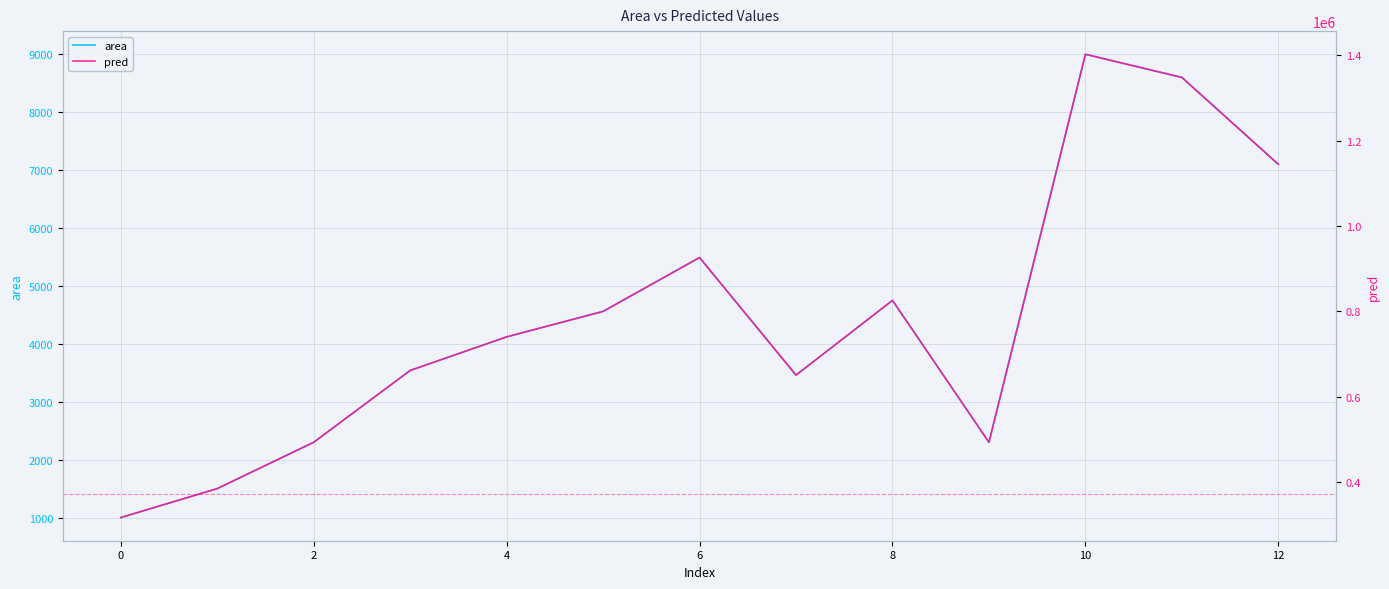

Reading left to right, extract all data points from this chart.

area: 1000.0	1500.0	2300.0	3540.0	4120.0	4560.0	5490.0	3460.0	4750.0	2300.0	9000.0	8600.0	7100.0
pred: 316404.1	384297.9	492928.1	661304.8	740061.6	799808.2	926090.8	650441.8	825607.9	492928.1	1402705.5	1348390.4	1144708.9